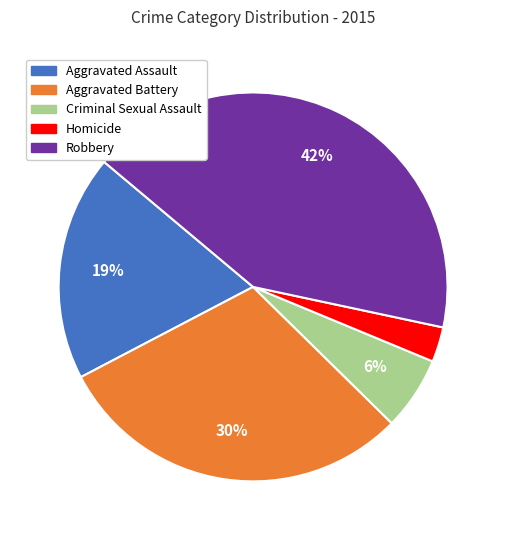

To the nearest percent, what is the average slice percentage?

20%